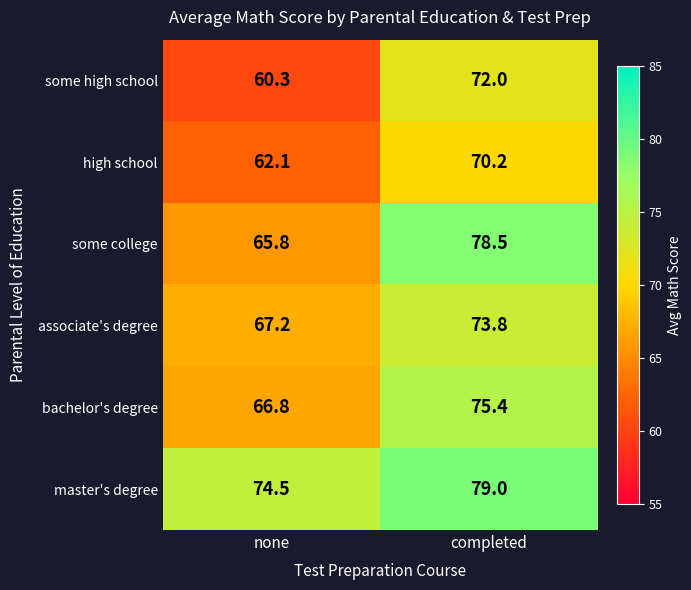

Reading left to right, list all the values displayed in this chart.

some high school: none=60.3	completed=72.0
high school: none=62.1	completed=70.2
some college: none=65.8	completed=78.5
associate's degree: none=67.2	completed=73.8
bachelor's degree: none=66.8	completed=75.4
master's degree: none=74.5	completed=79.0